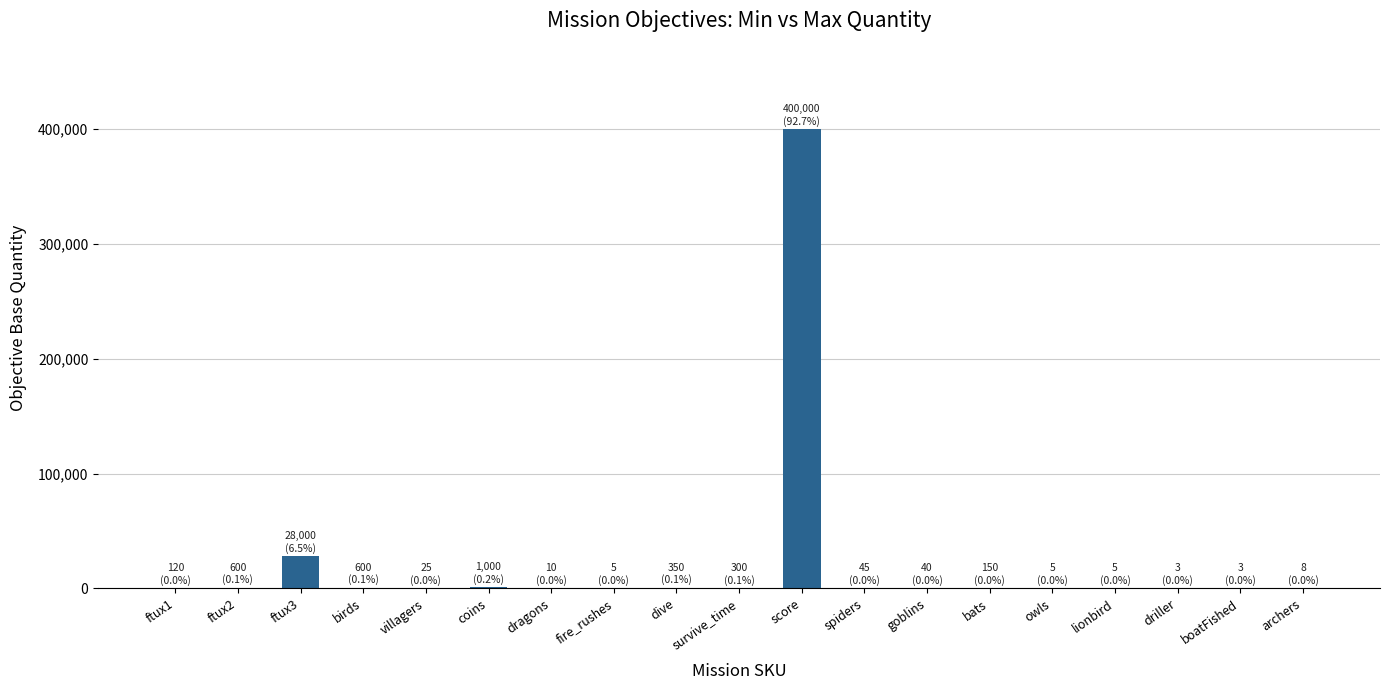

What is the difference between the values at goblins and driller?

37